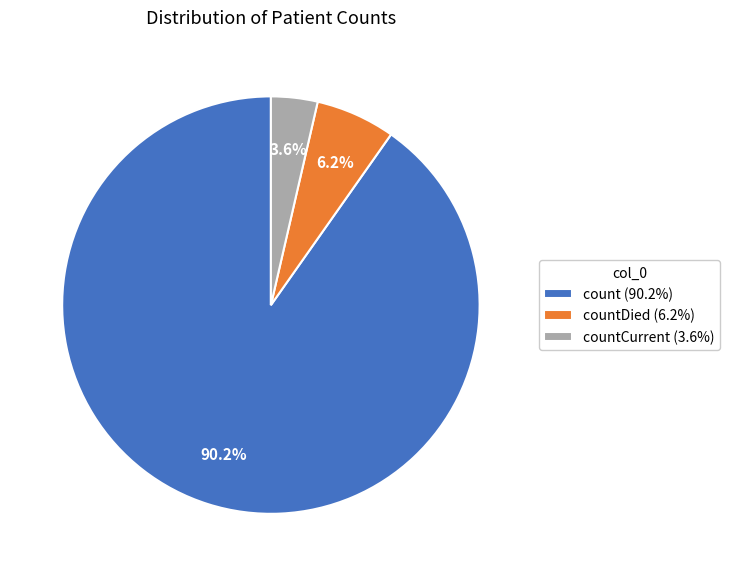

How many slices are in this pie chart?

3